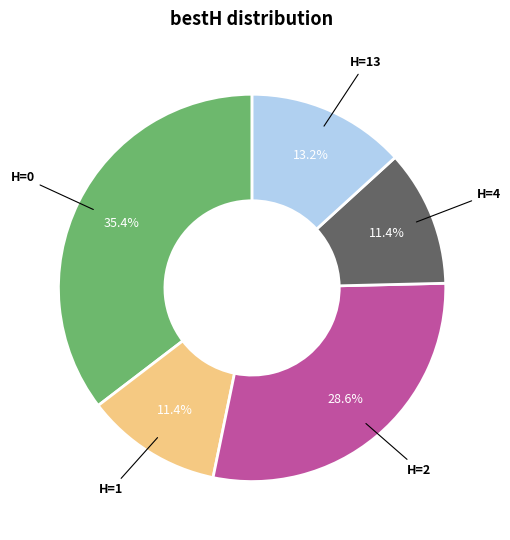

Is there any slice that represents more than half of the pie?

No